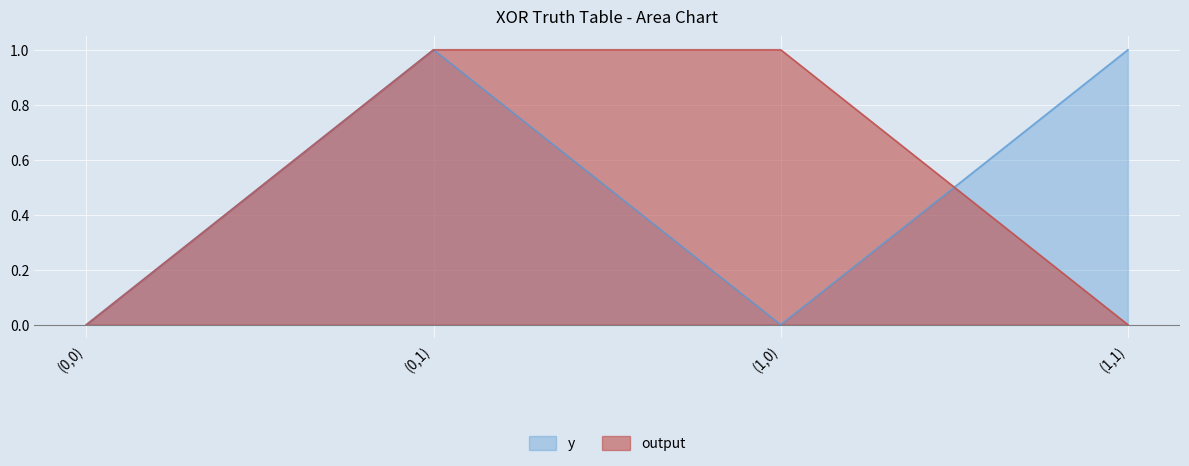

At which category is the sum across all series the highest?

(0,1)